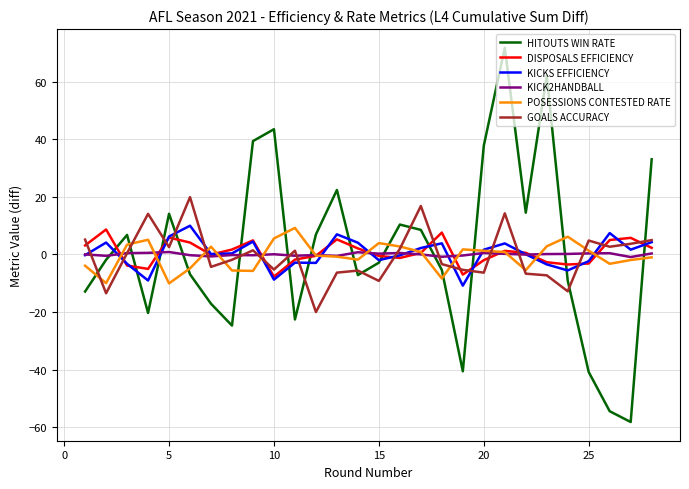

What is the sum of all KICKS EFFICIENCY values?

9.0